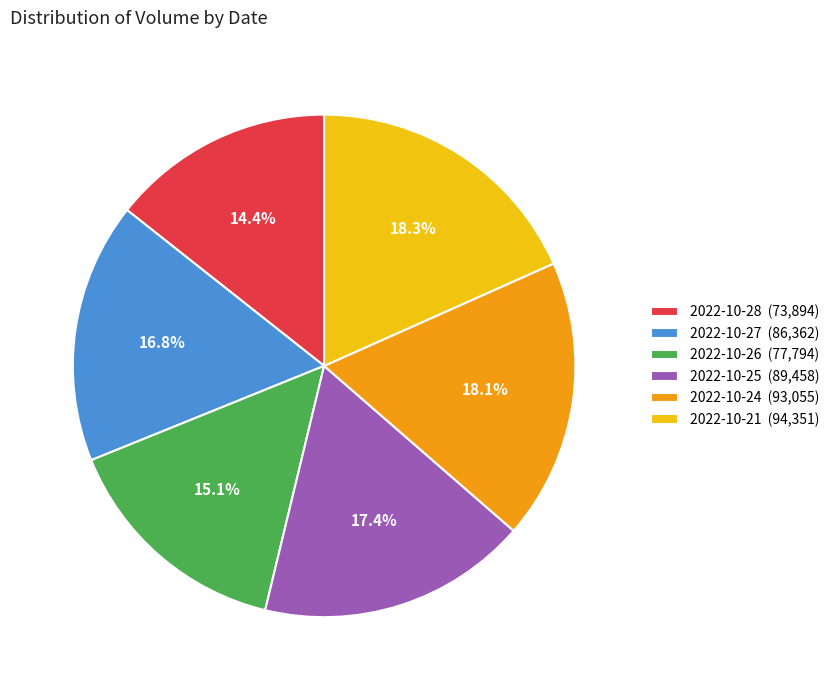

To the nearest percent, what is the combined percentage of 2022-10-21 and 2022-10-27?

35%